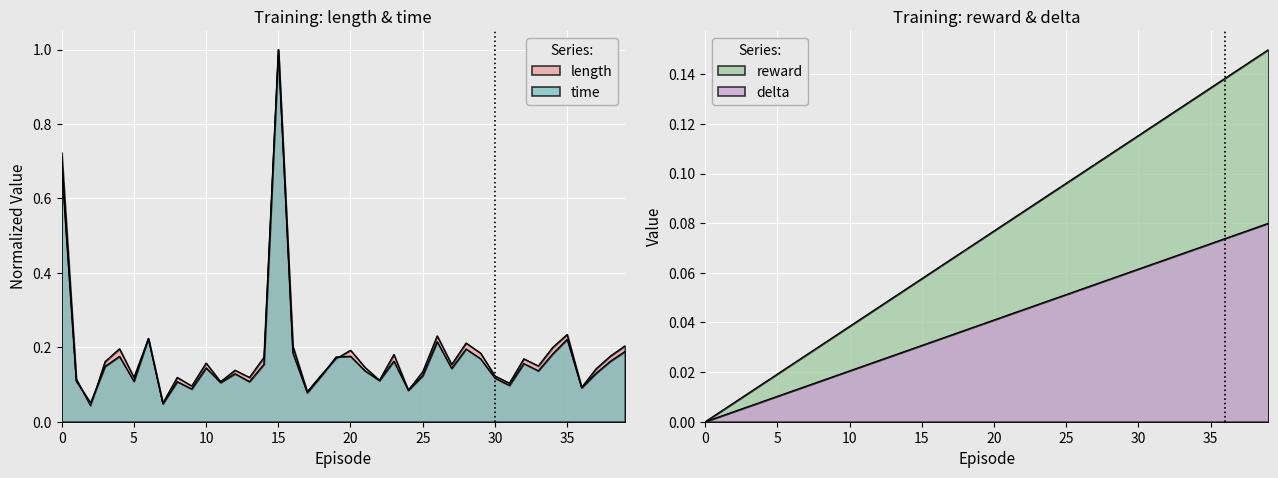

Is the value of time at episode greater than the value of length at time?

Yes